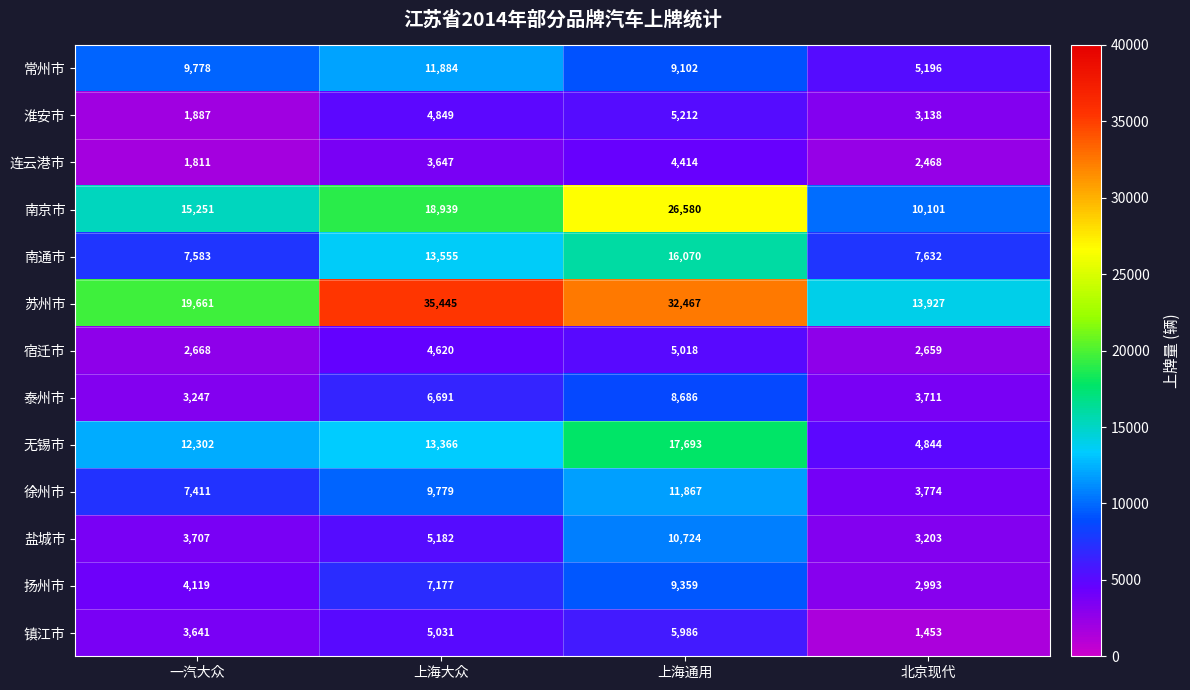

At 上海通用, list the series in order from smallest to largest.

连云港市, 宿迁市, 淮安市, 镇江市, 泰州市, 常州市, 扬州市, 盐城市, 徐州市, 南通市, 无锡市, 南京市, 苏州市